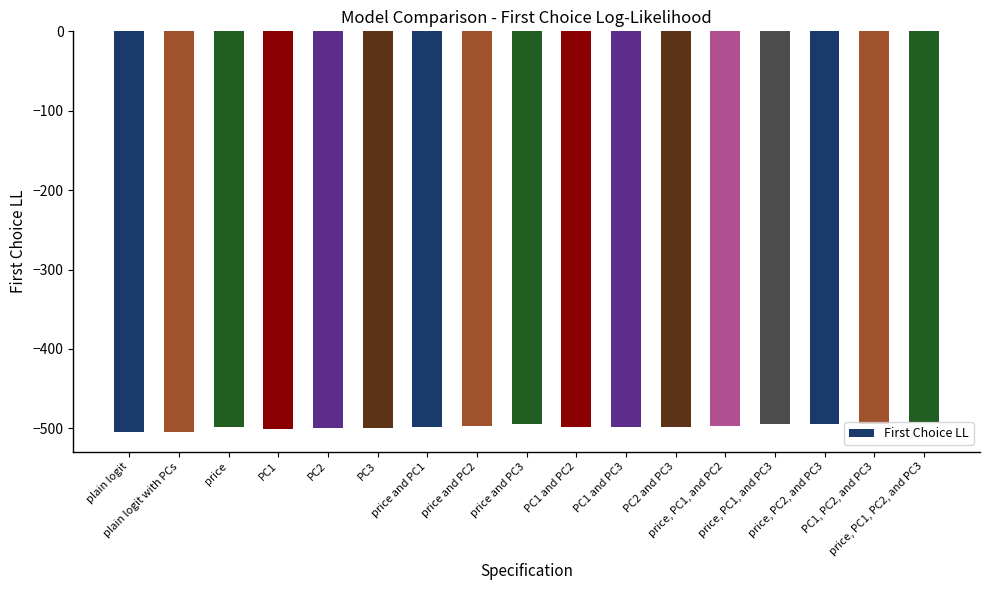

What is the minimum value shown in the chart?

-504.0